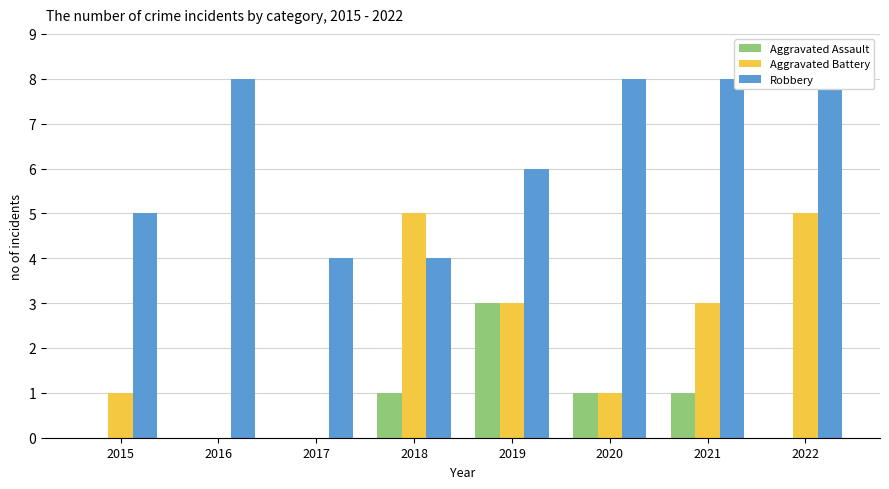

What is the total value across all series at 2016?

8